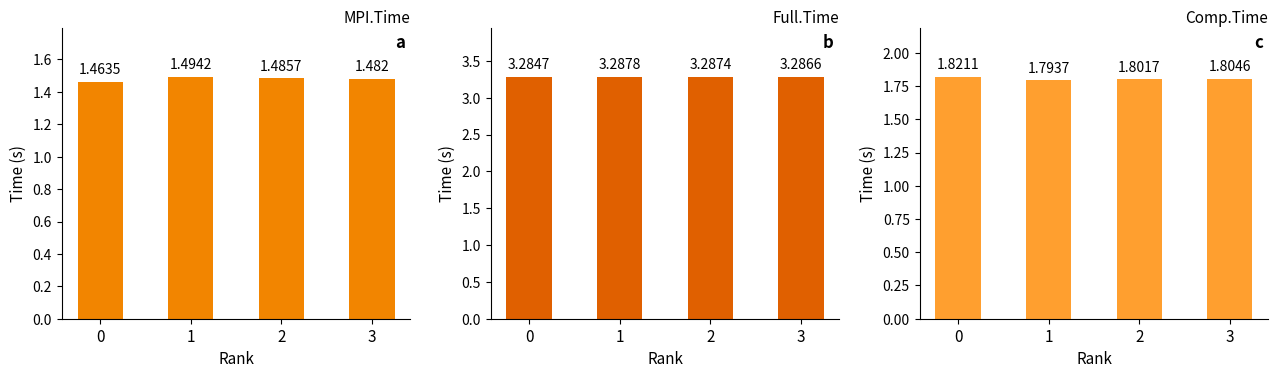

How many distinct data groups are displayed?

3